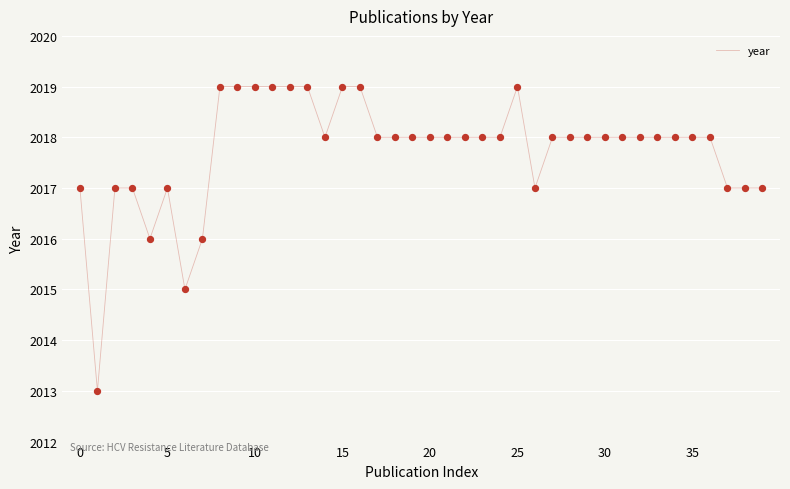

What is the difference between the maximum and minimum values?

6